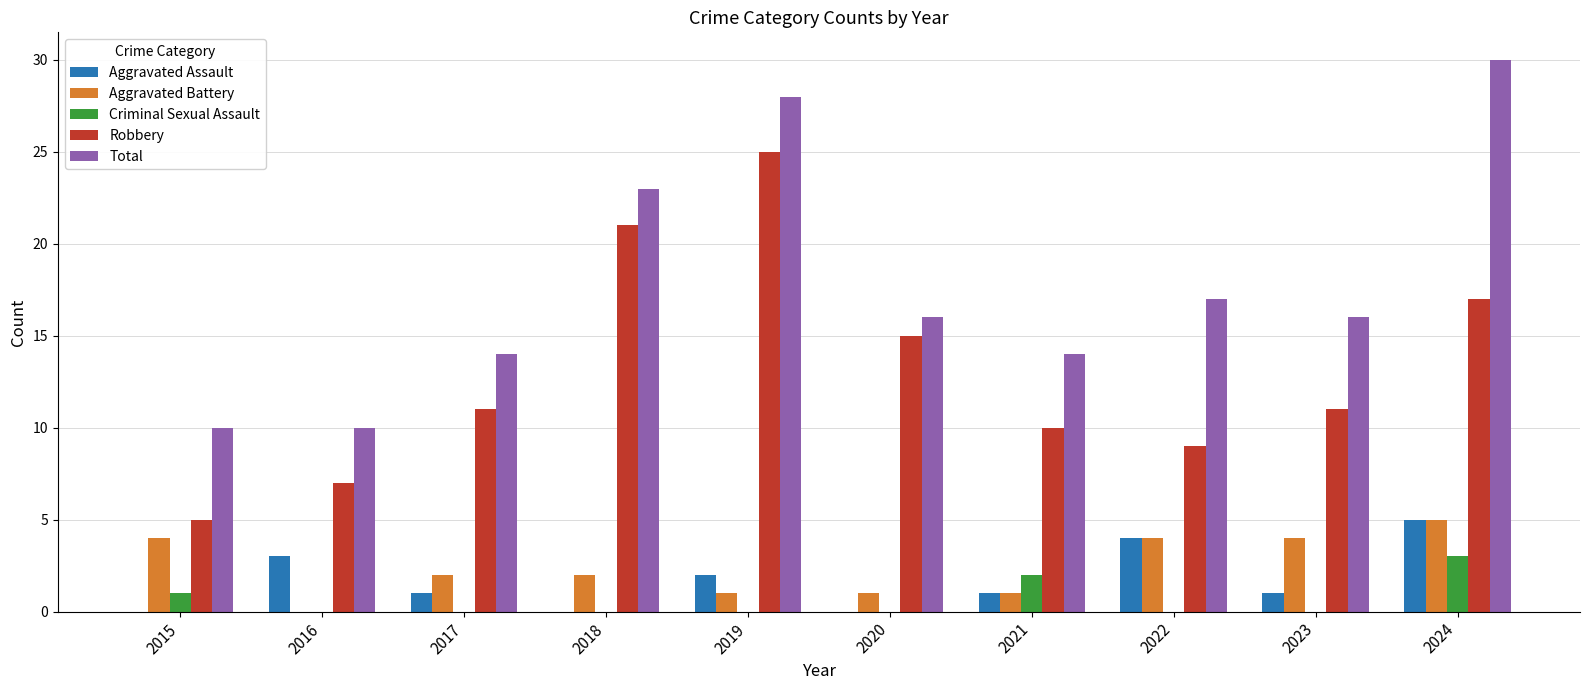

Count the number of data series in this chart.

5